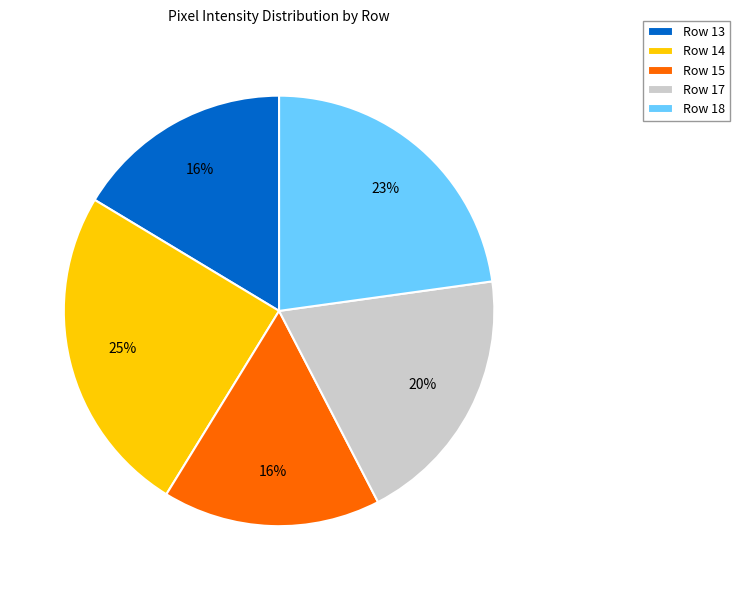

What is the largest slice in the pie chart?

Row 14